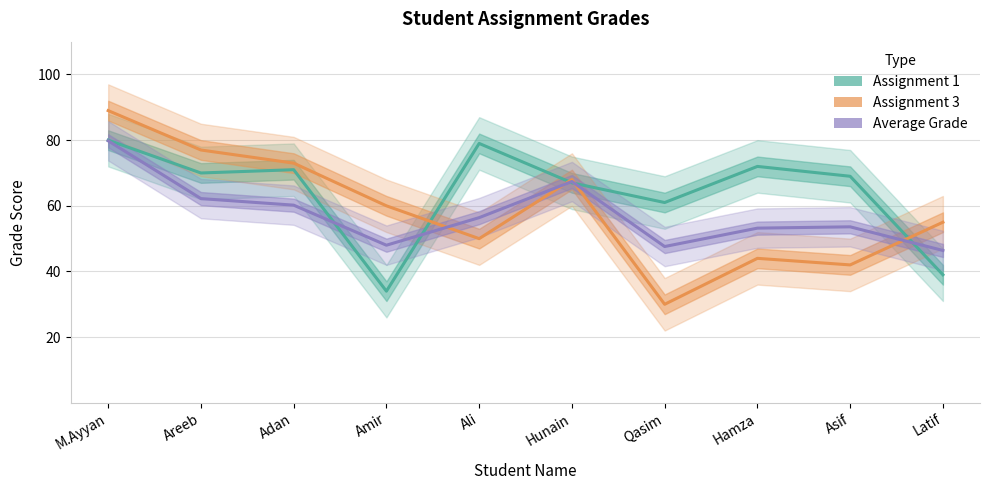

At which label does Average Grade first exceed 56?

M.Ayyan